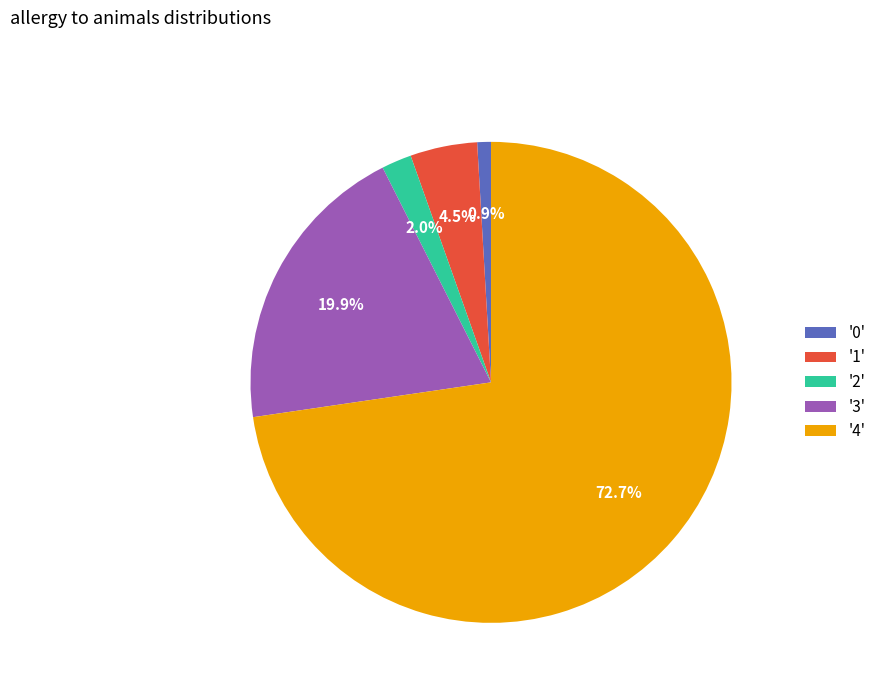

What is the majority slice?

'4'